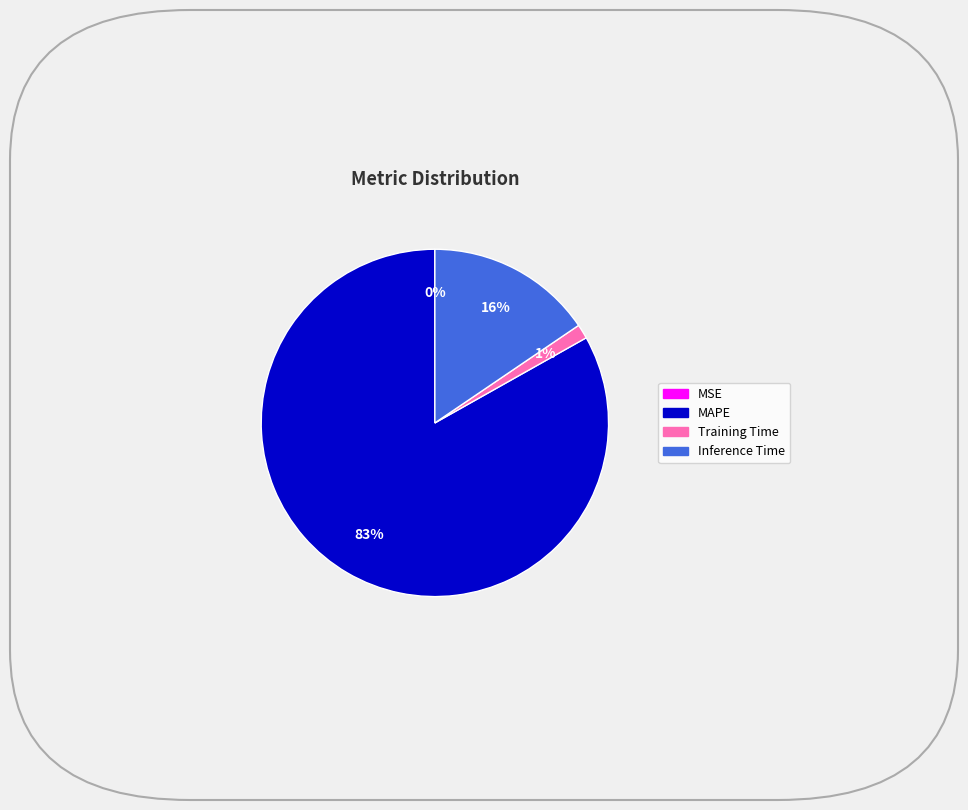

What is the largest slice in the pie chart?

MAPE